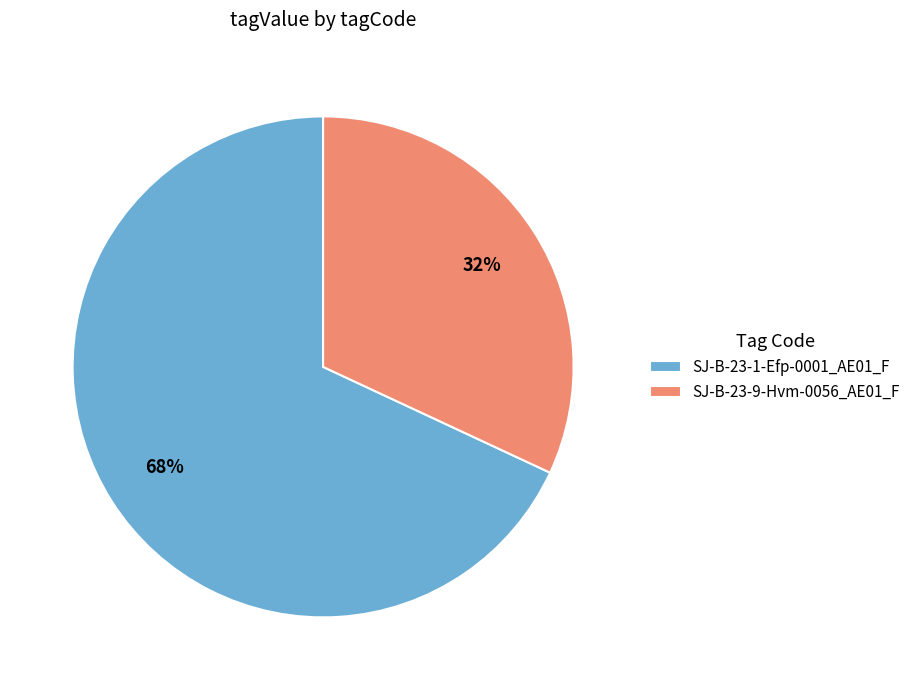

Is there a majority slice in this chart?

Yes